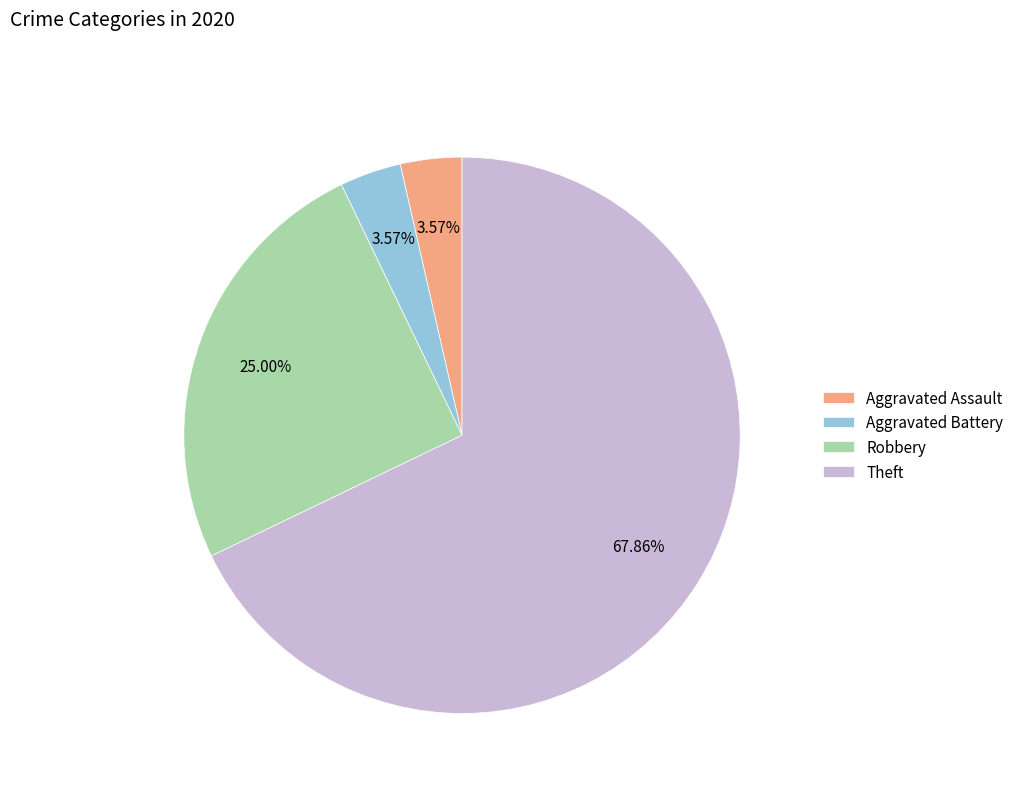

To the nearest percent, what is the combined percentage of Aggravated Assault and Robbery?

29%